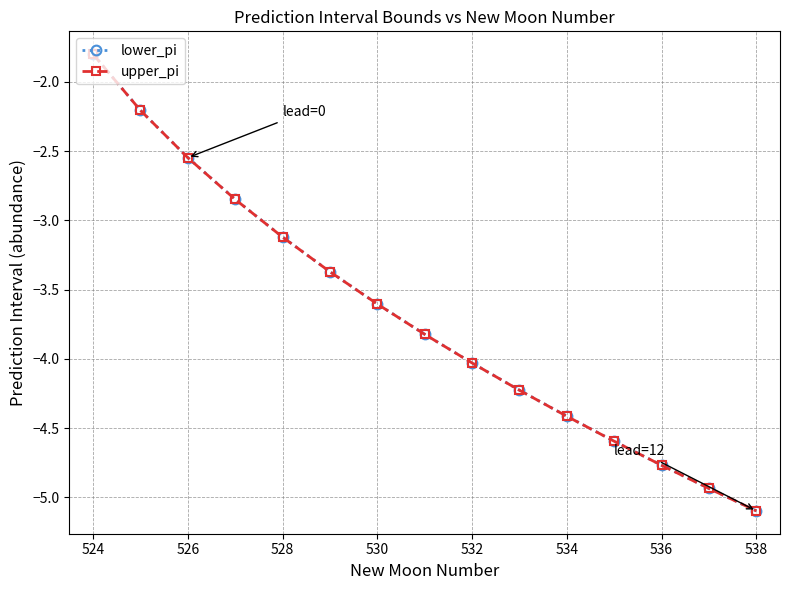

What is the minimum value shown in the chart?

-5.1